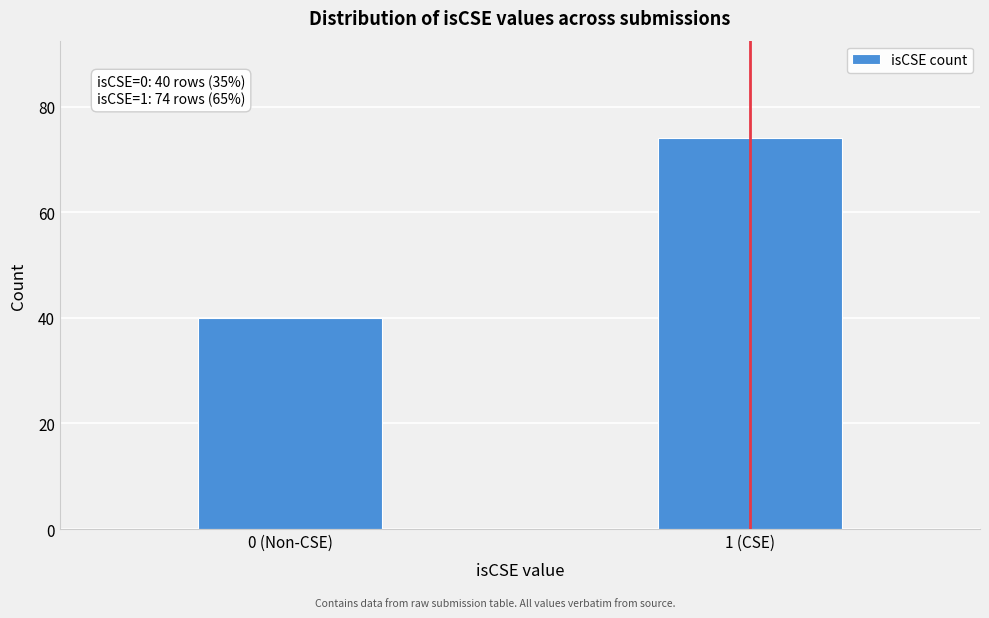

Reading left to right, list all the values displayed in this chart.

0 (Non-CSE)=40	1 (CSE)=74